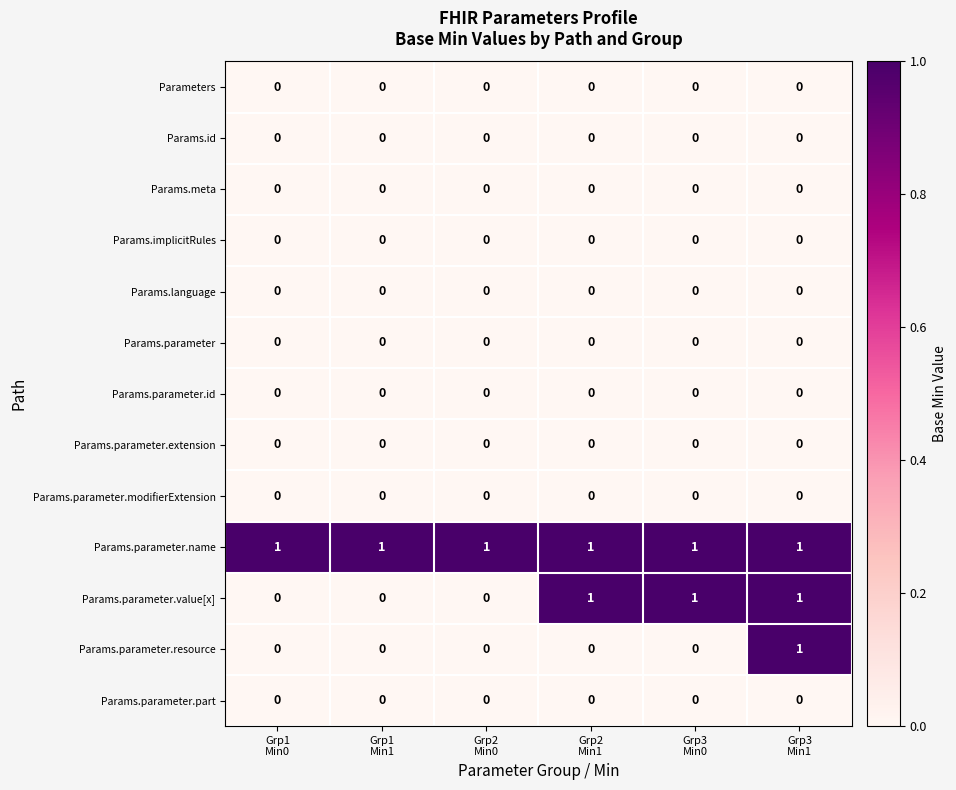

What is the sum of all Params.parameter.value[x] values?

3